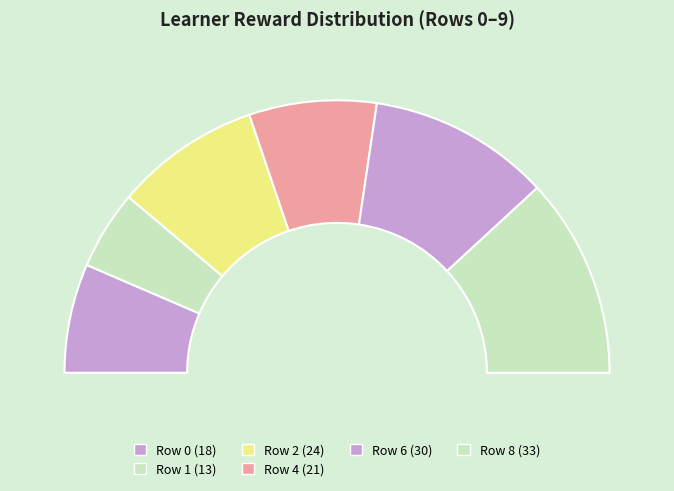

What percentage do Row 0 and Row 6 together represent?

34.5%